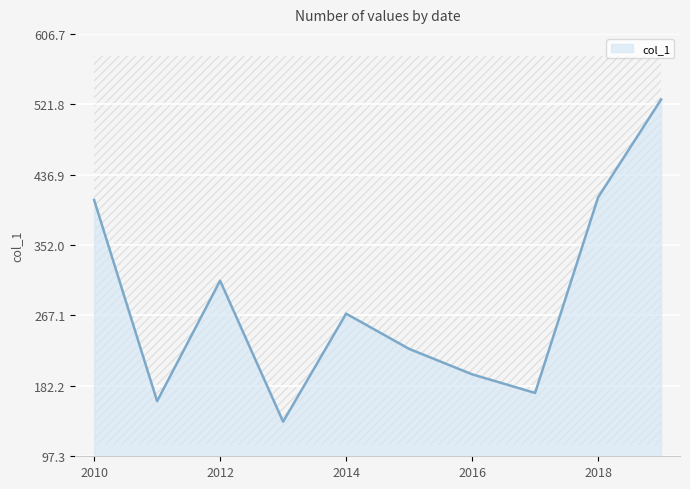

At which label is col_1 closest to 333?

2012